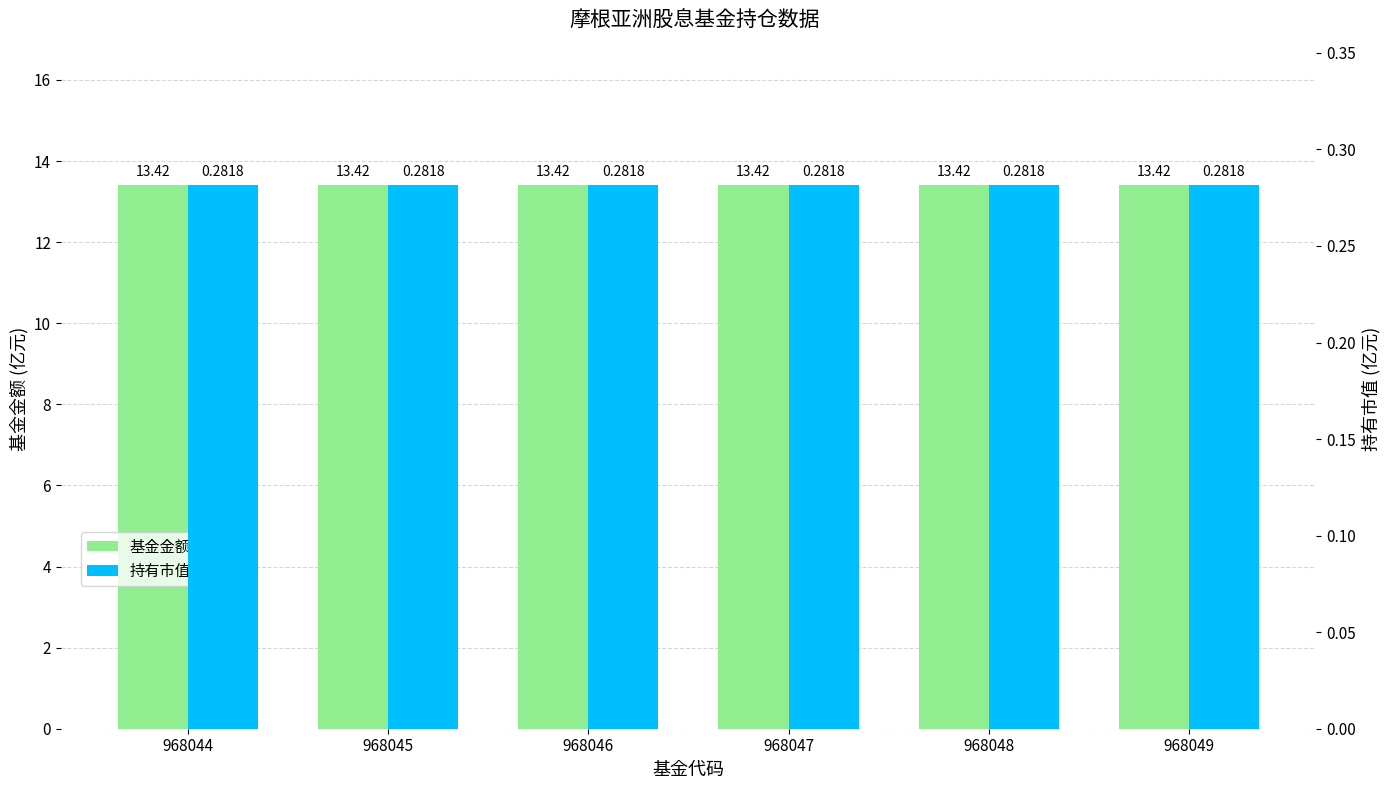

Rank the series by their maximum value, from lowest to highest.

持有市值(亿元), 基金金额